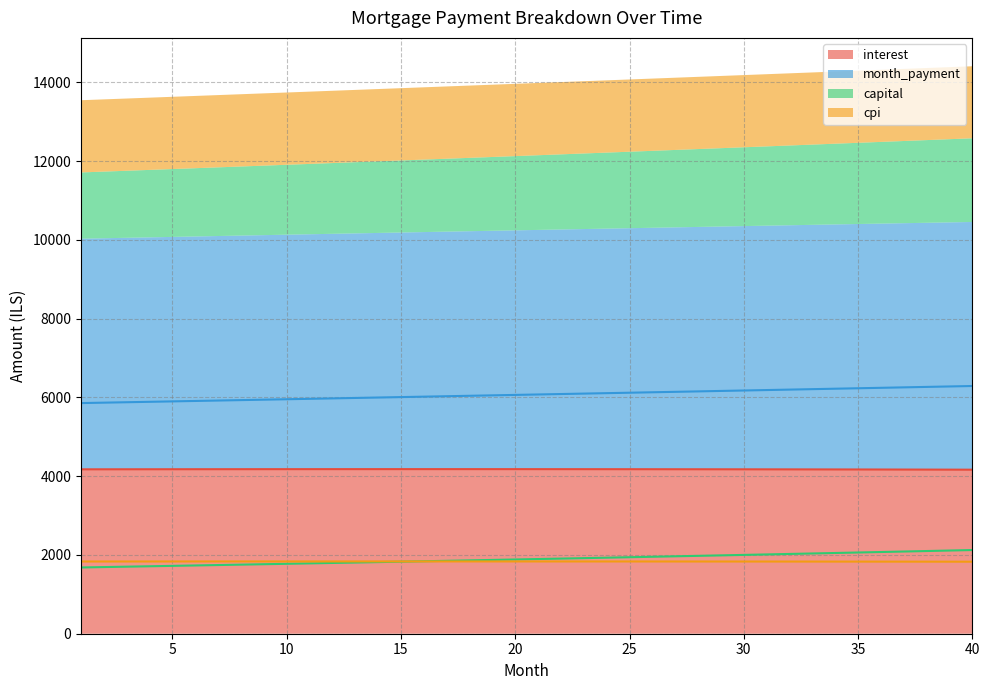

Between 30 and 32, which series saw the biggest shift?

capital